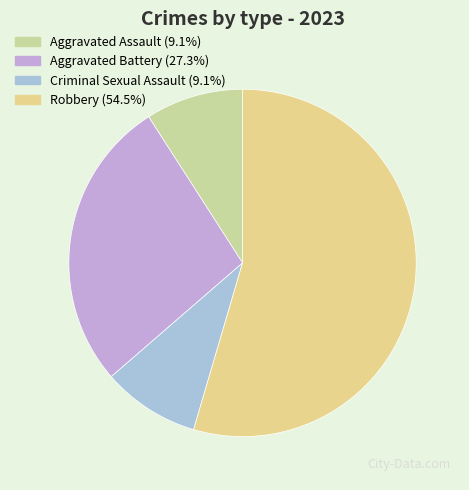

To the nearest percent, what is the difference between the Aggravated Battery and Robbery slice percentages?

27%